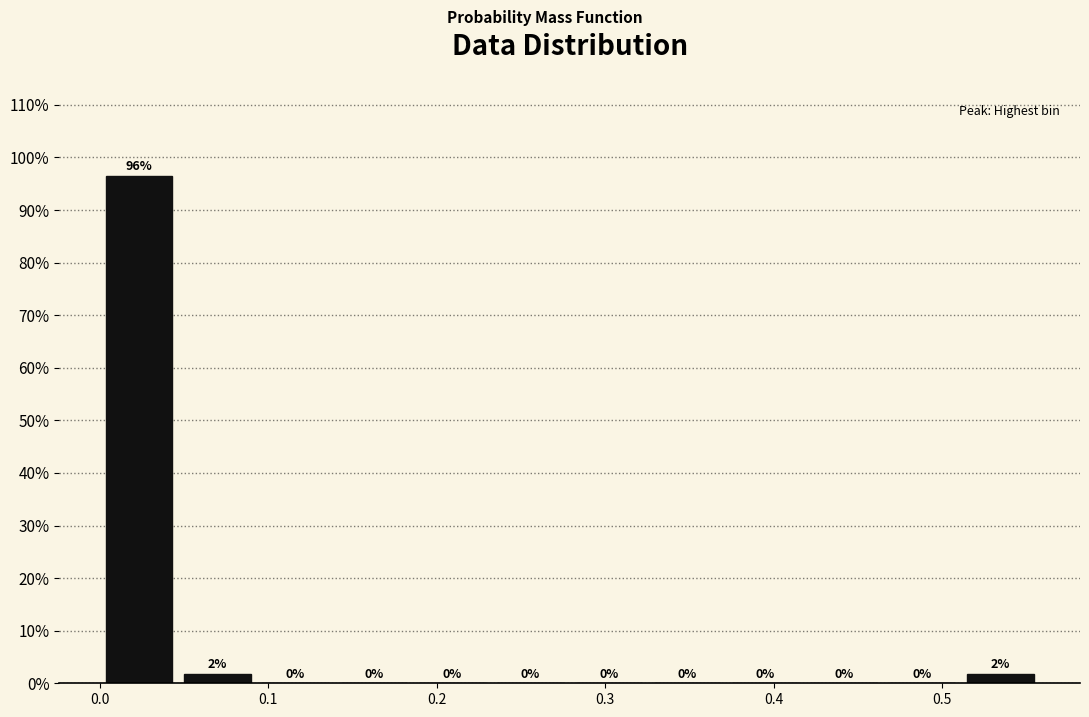

Which range on the x-axis has the tallest bar?

0.00 to 0.05